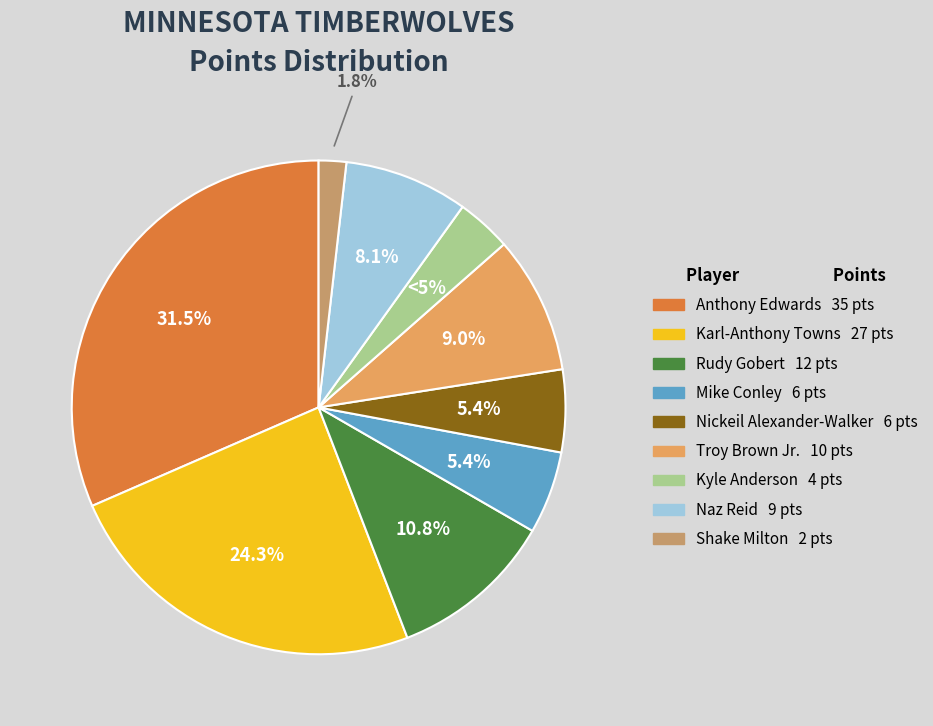

True or false: Karl-Anthony Towns accounts for 24% of the total.

True